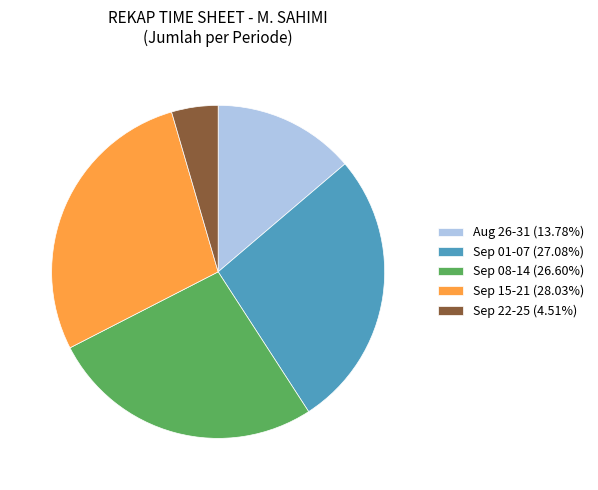

Combined, do Sep 01-07 (27.08%) and Sep 22-25 (4.51%) account for over 50%?

No